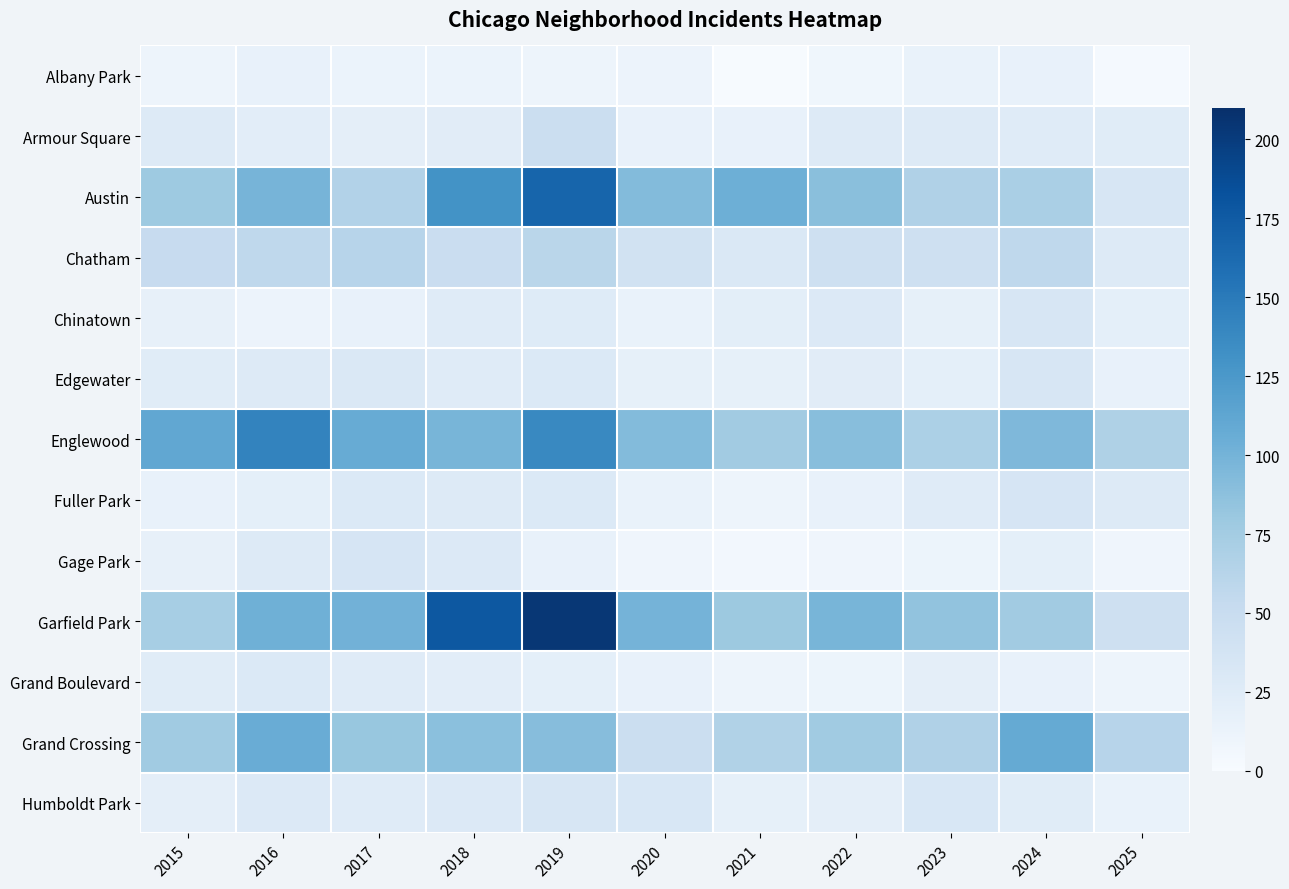

At which category does the chart reach its minimum across all series?

2021